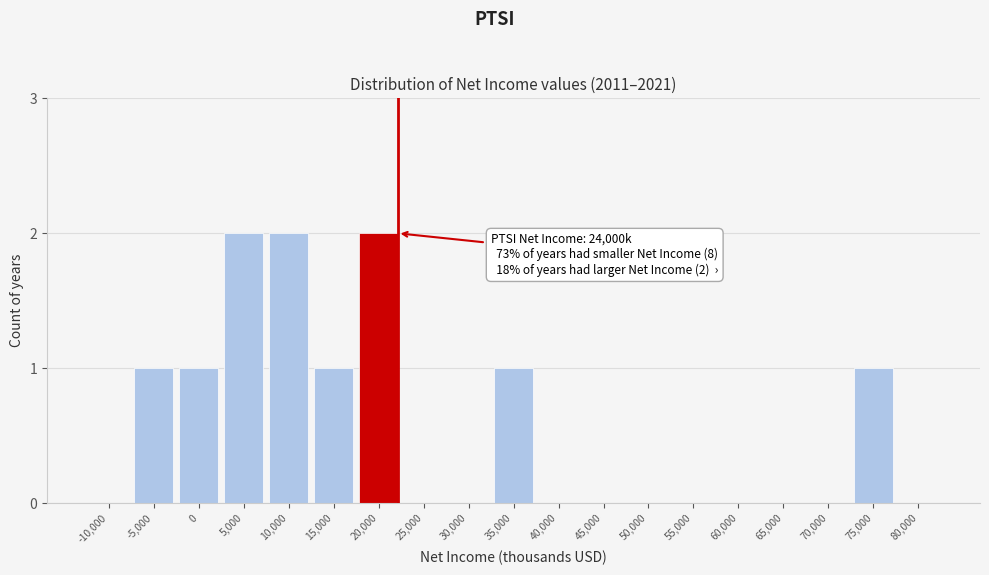

Reading left to right, transcribe all the data shown in this chart.

-10,000=0	-5,000=1	0=1	5,000=2	10,000=2	15,000=1	20,000=2	25,000=0	30,000=0	35,000=1	40,000=0	45,000=0	50,000=0	55,000=0	60,000=0	65,000=0	70,000=0	75,000=1	80,000=0